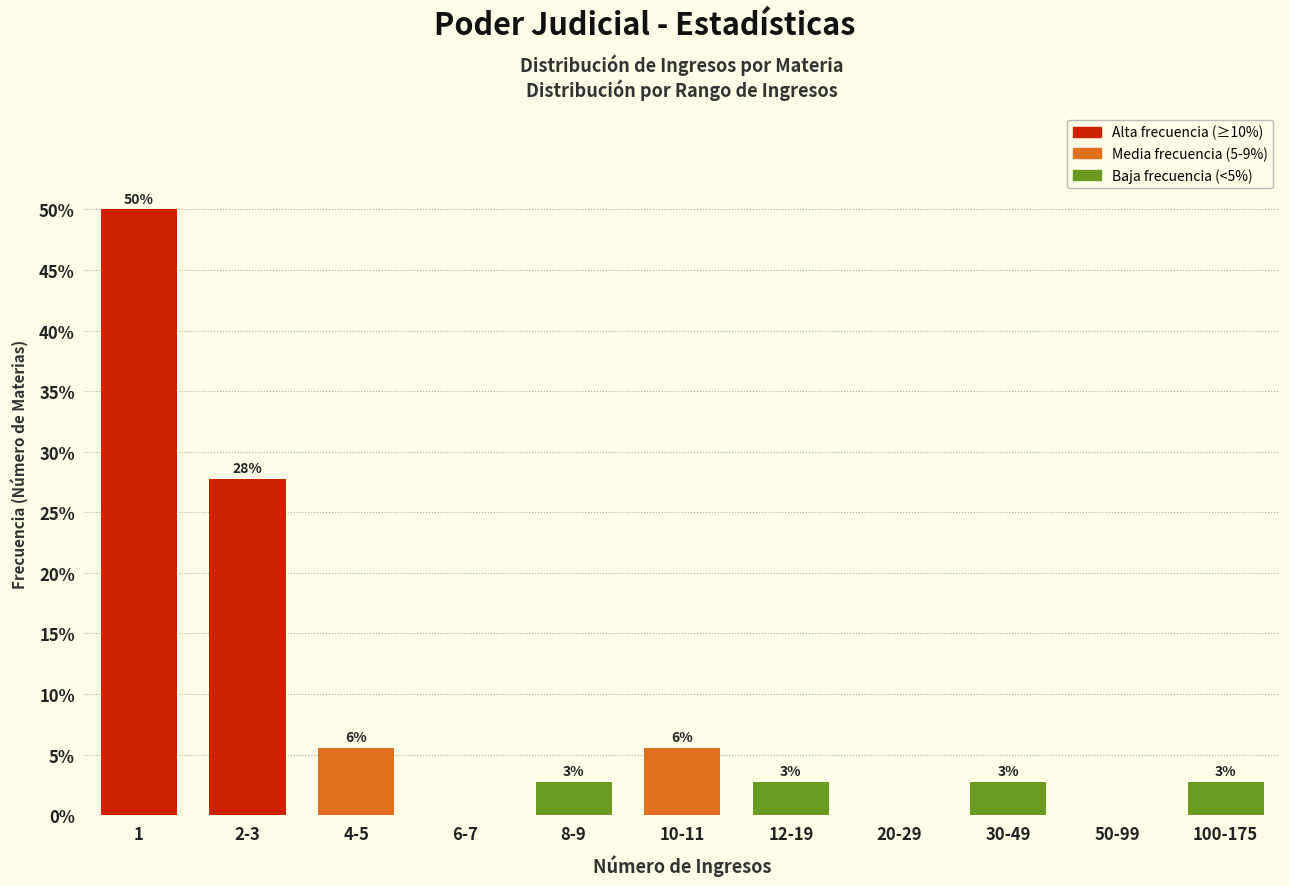

Are the bars horizontal?

No